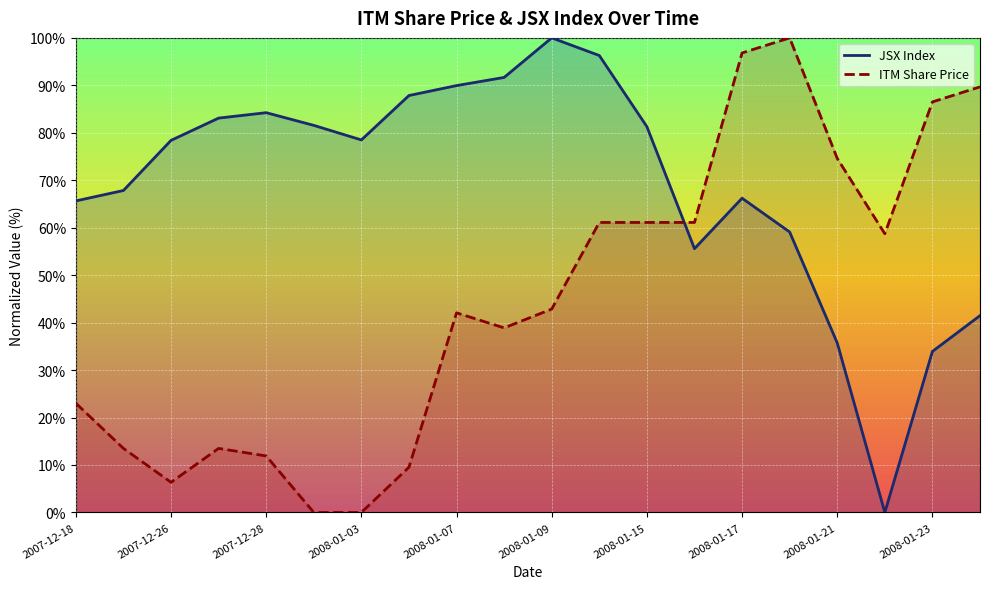

How many series are shown in this chart?

2